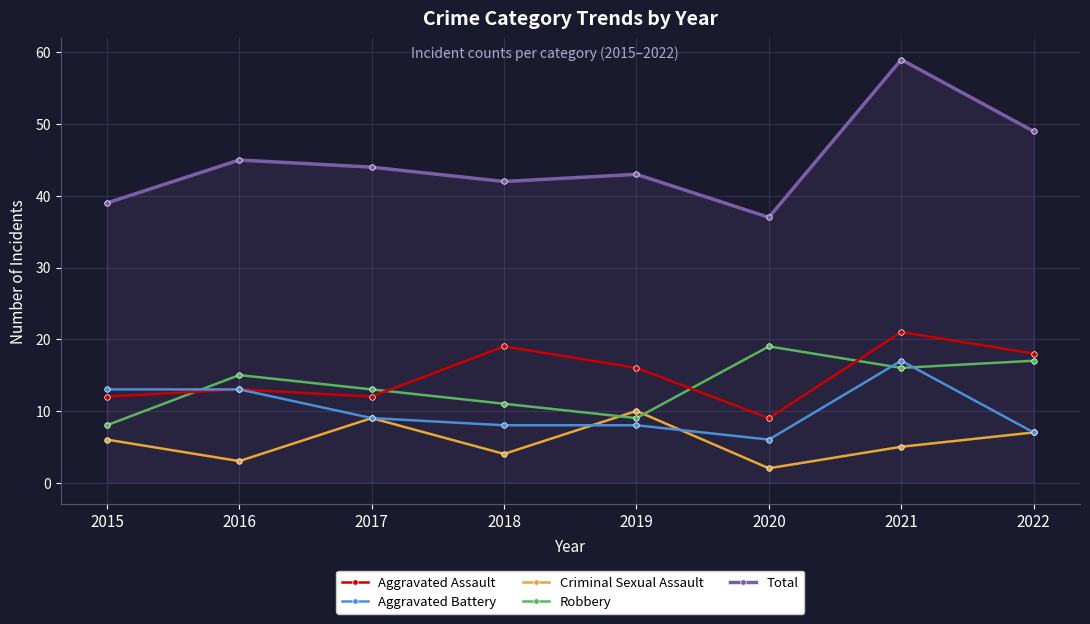

Which series has the largest range (max minus min)?

Total